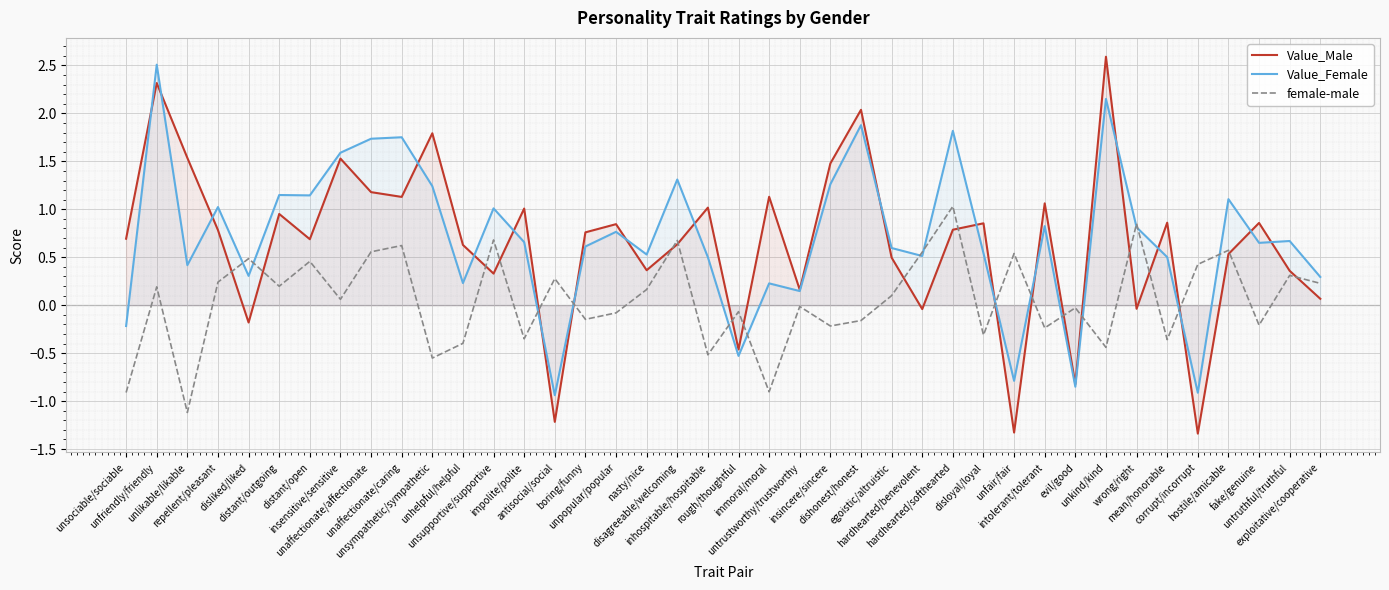

Reading left to right, list all the values displayed in this chart.

Value_Male: 0.7	2.3	1.5	0.8	-0.2	1.0	0.7	1.5	1.2	1.1	1.8	0.6	0.3	1.0	-1.2	0.8	0.8	0.4	0.6	1.0	-0.5	1.1	0.2	1.5	2.0	0.5	-0.0	0.8	0.9	-1.3	1.1	-0.8	2.6	-0.0	0.9	-1.3	0.5	0.9	0.4	0.1
Value_Female: -0.2	2.5	0.4	1.0	0.3	1.1	1.1	1.6	1.7	1.8	1.2	0.2	1.0	0.7	-0.9	0.6	0.8	0.5	1.3	0.5	-0.5	0.2	0.1	1.3	1.9	0.6	0.5	1.8	0.5	-0.8	0.8	-0.8	2.2	0.8	0.5	-0.9	1.1	0.7	0.7	0.3
female-male: -0.9	0.2	-1.1	0.2	0.5	0.2	0.5	0.1	0.6	0.6	-0.6	-0.4	0.7	-0.4	0.3	-0.1	-0.1	0.2	0.7	-0.5	-0.1	-0.9	-0.0	-0.2	-0.2	0.1	0.6	1.0	-0.3	0.5	-0.2	-0.0	-0.4	0.8	-0.4	0.4	0.6	-0.2	0.3	0.2